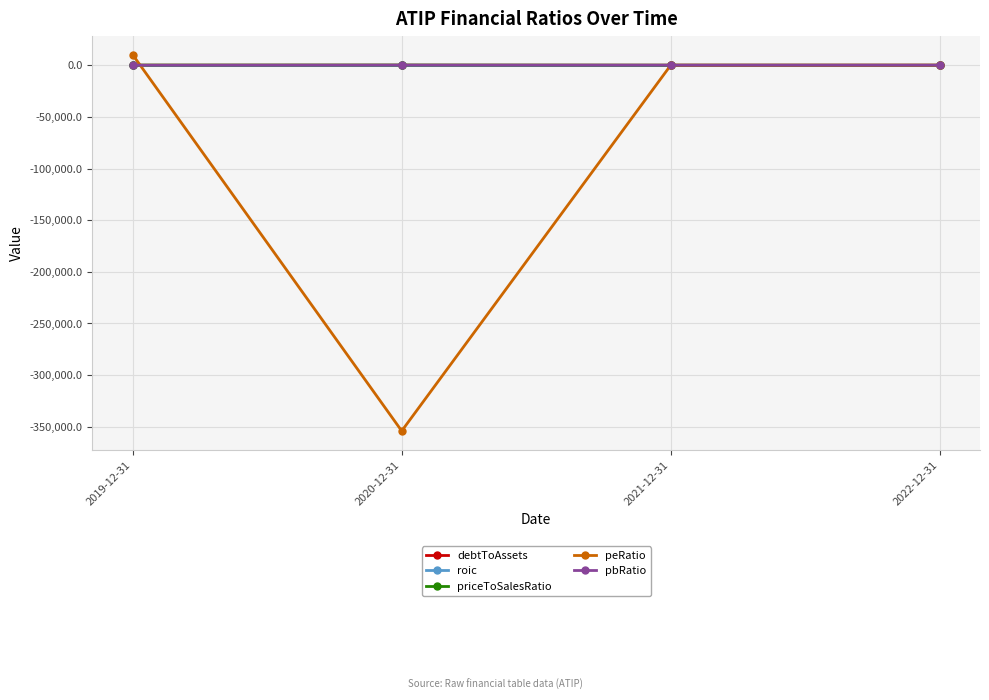

What position from the right is 2020-12-31?

3